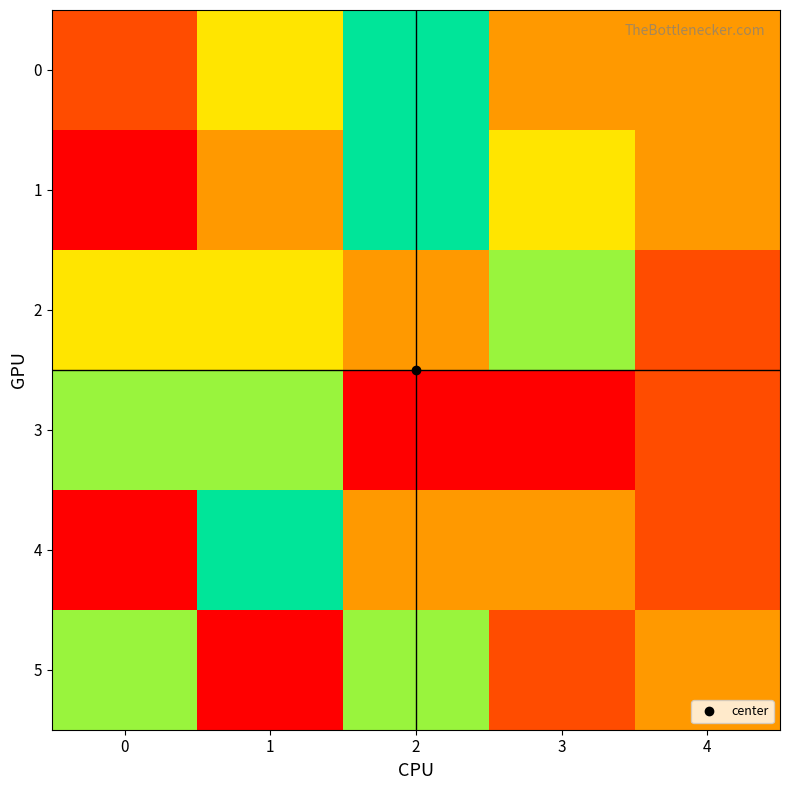

Which series has the widest spread of values?

1